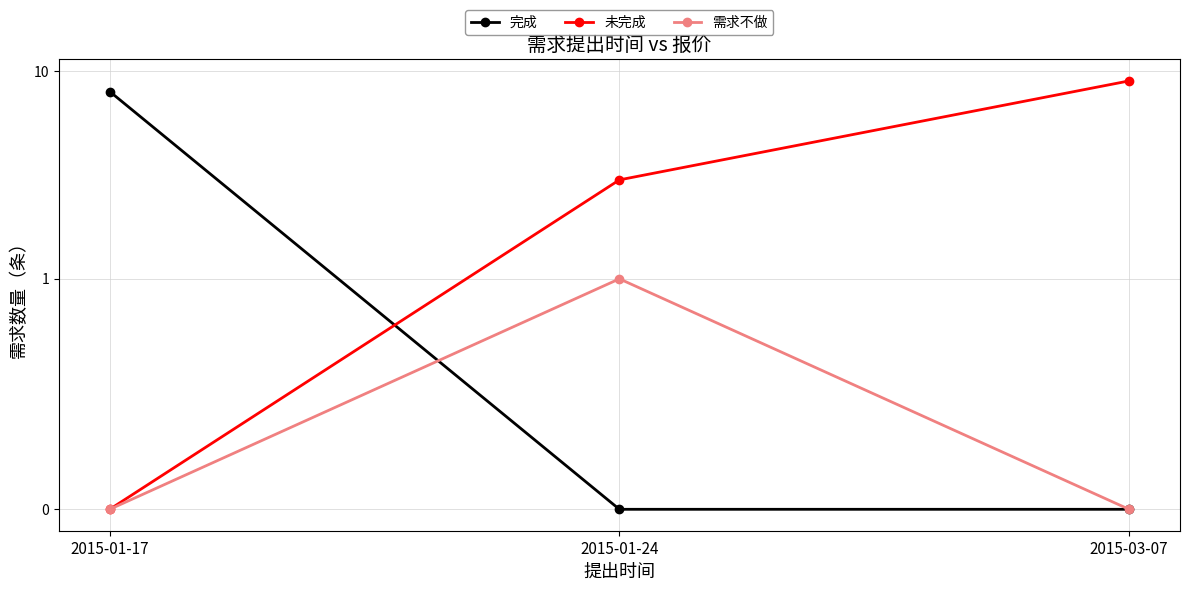

What position from the right is 2015-01-17?

3